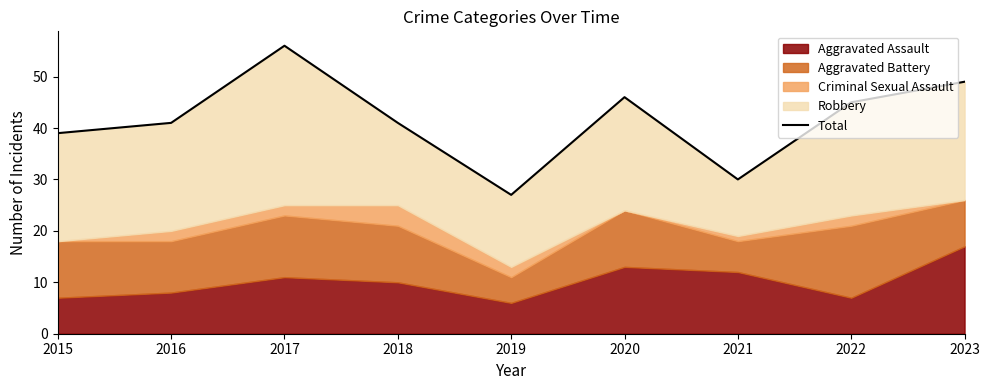

Is it true that the value at 2017 is 56?

True